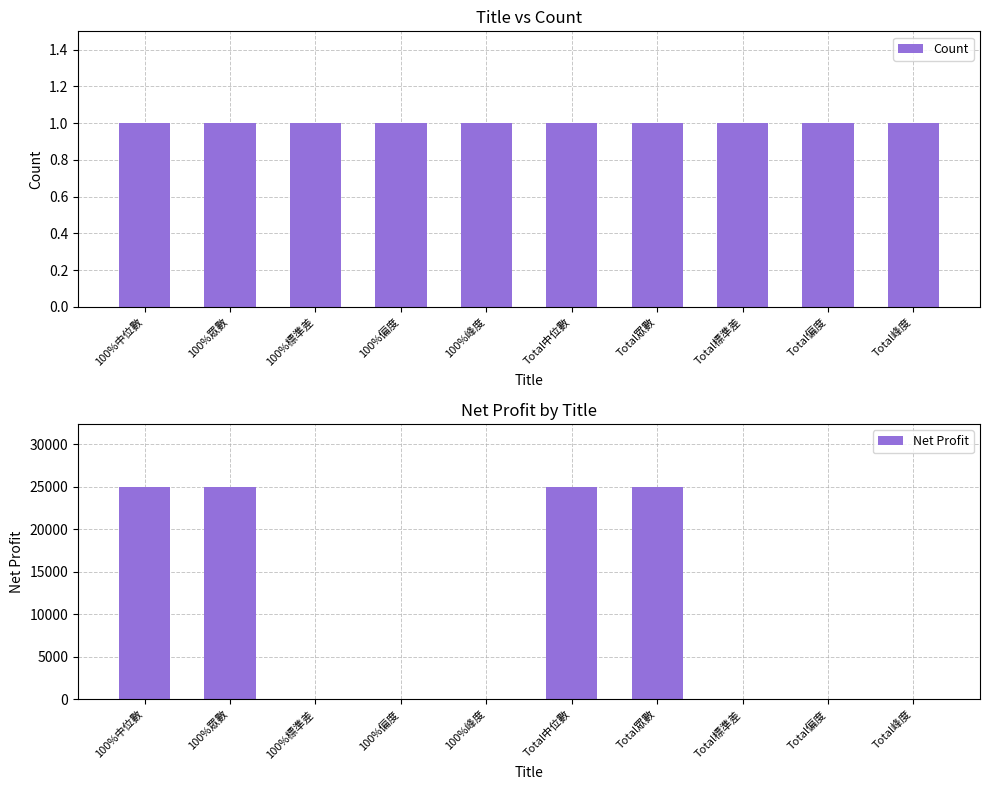

What position from the left is 100%標準差?

3